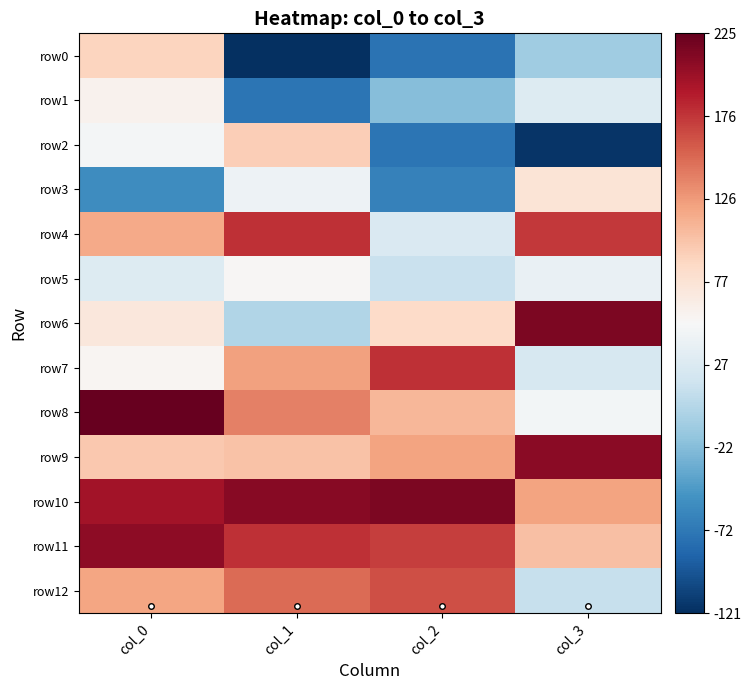

Reading right to left, what are all the values shown in this chart?

row0: col_3=-10	col_2=-76	col_1=-121	col_0=91
row1: col_3=29	col_2=-22	col_1=-75	col_0=60
row2: col_3=-118	col_2=-75	col_1=94	col_0=48
row3: col_3=76	col_2=-65	col_1=43	col_0=-57
row4: col_3=174	col_2=26	col_1=178	col_0=117
row5: col_3=39	col_2=14	col_1=54	col_0=29
row6: col_3=215	col_2=85	col_1=0	col_0=71
row7: col_3=23	col_2=178	col_1=123	col_0=56
row8: col_3=47	col_2=109	col_1=139	col_0=225
row9: col_3=208	col_2=122	col_1=103	col_0=98
row10: col_3=121	col_2=215	col_1=209	col_0=197
row11: col_3=104	col_2=171	col_1=178	col_0=207
row12: col_3=12	col_2=164	col_1=150	col_0=120